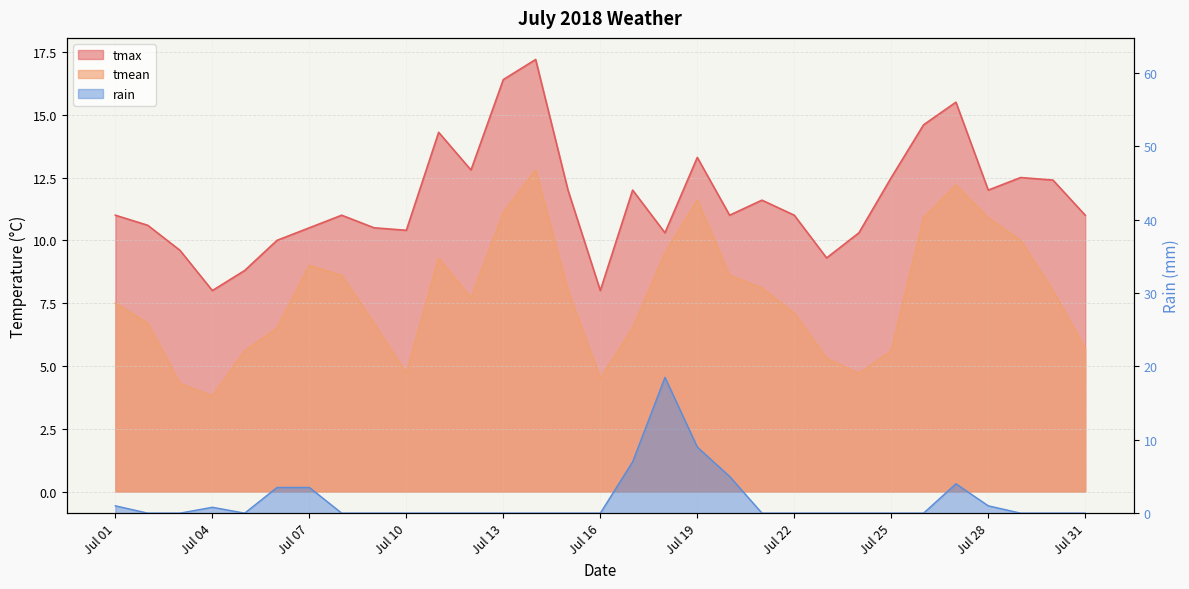

At Jul 28, list the series in order from largest to smallest.

tmax, tmean, rain